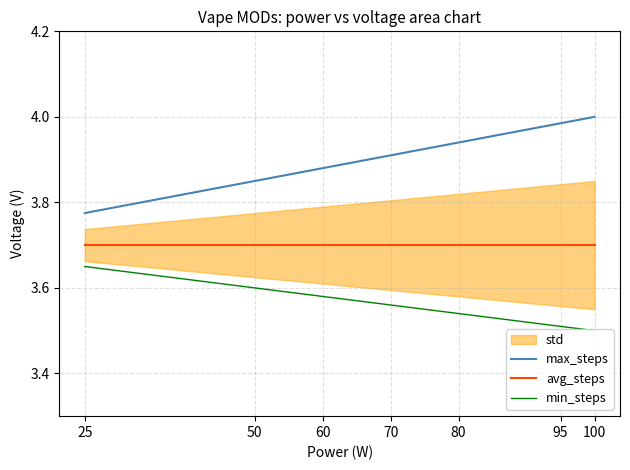

Where is max_steps nearest to the value 3?

25